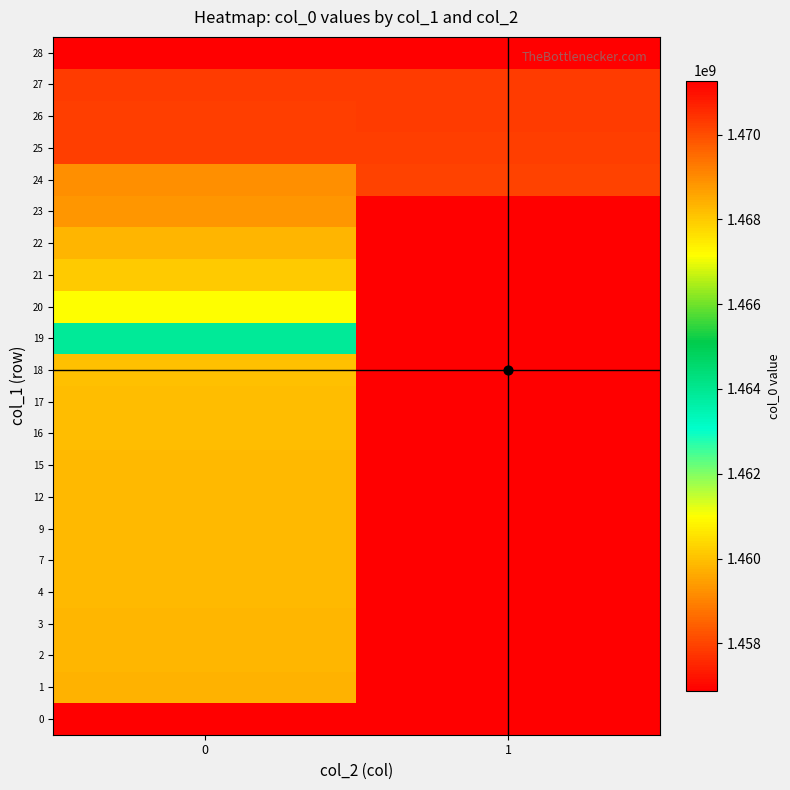

At how many categories does at least one series exceed 1458404082?

2